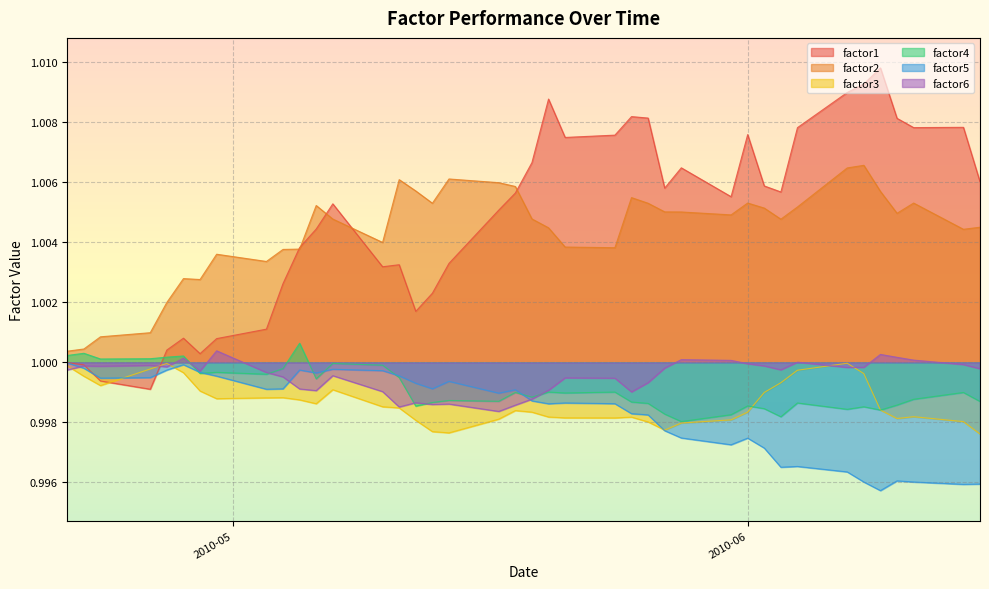

Which series has the largest range (max minus min)?

factor1